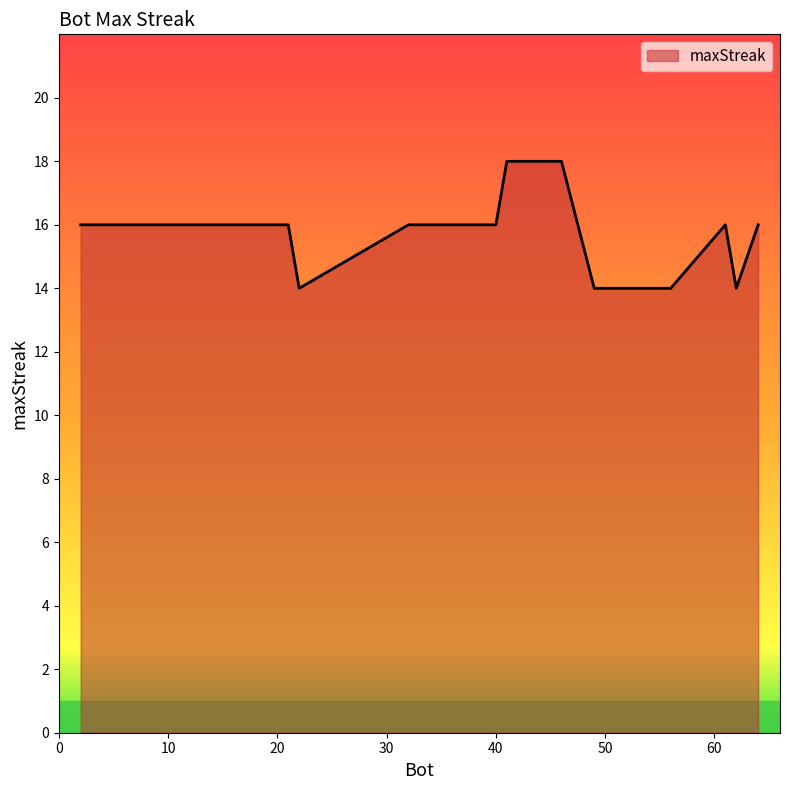

What is the maximum value shown in the chart?

18